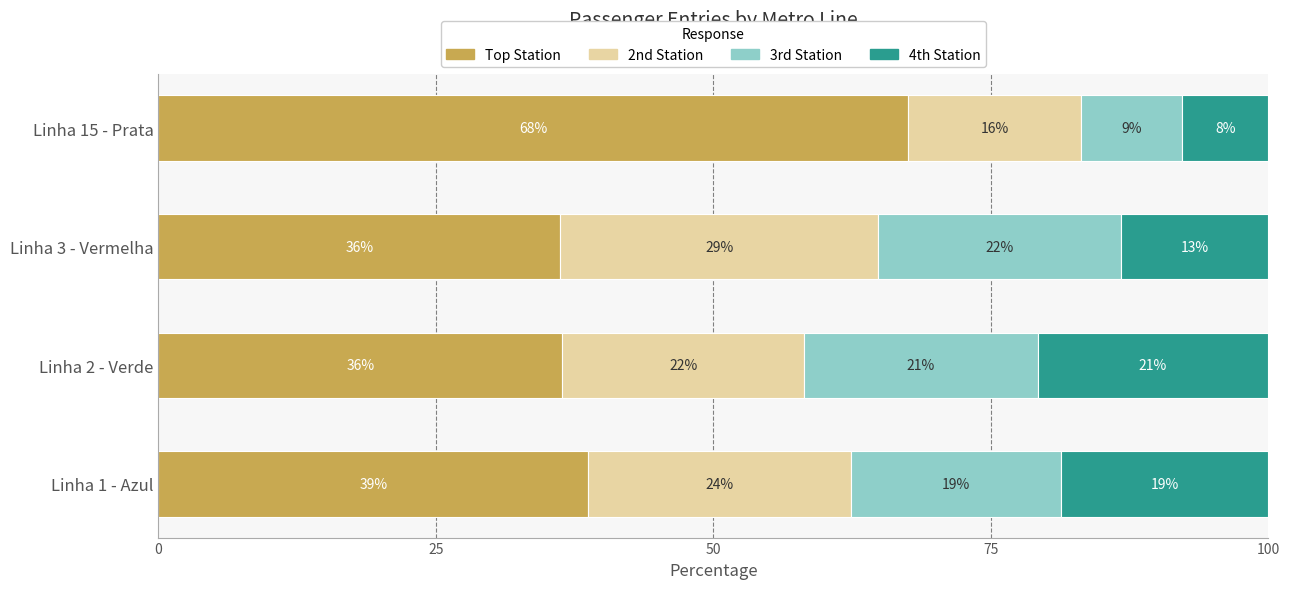

What are all the series names shown in the legend?

Top Station, 2nd Station, 3rd Station, 4th Station